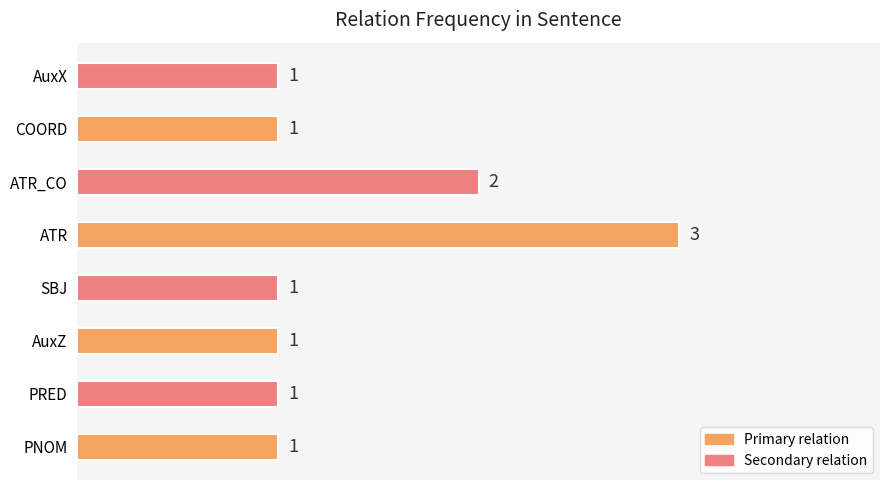

How many categories are shown in the chart?

8